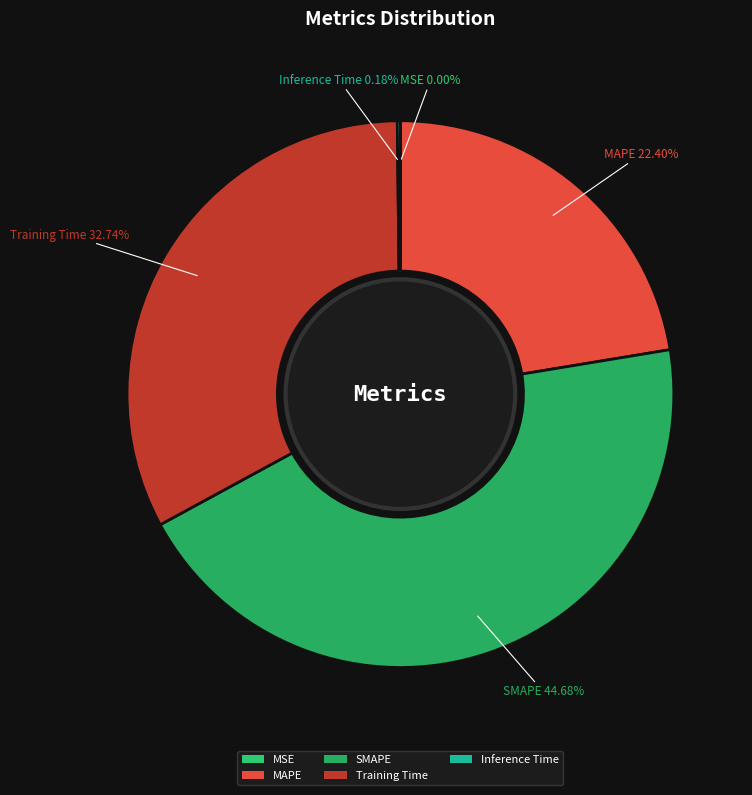

Is there a majority slice in this chart?

No